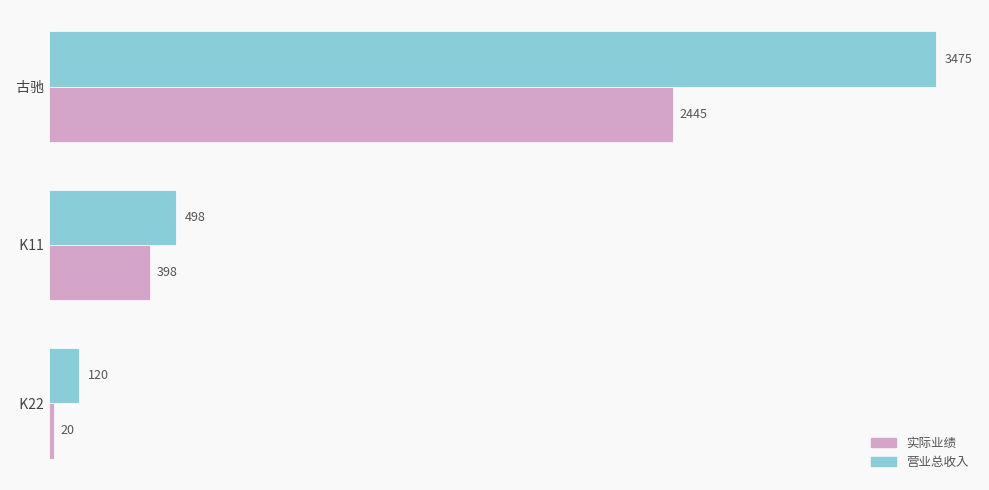

Read the 营业总收入 value at   K11.

498